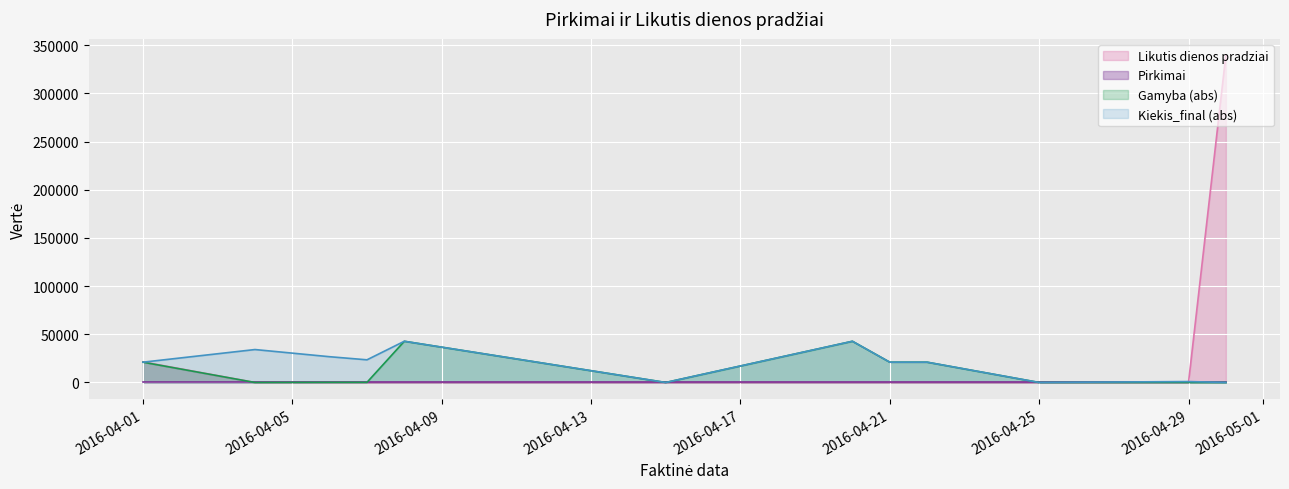

What is the difference between the maximum and minimum values?

339572.6